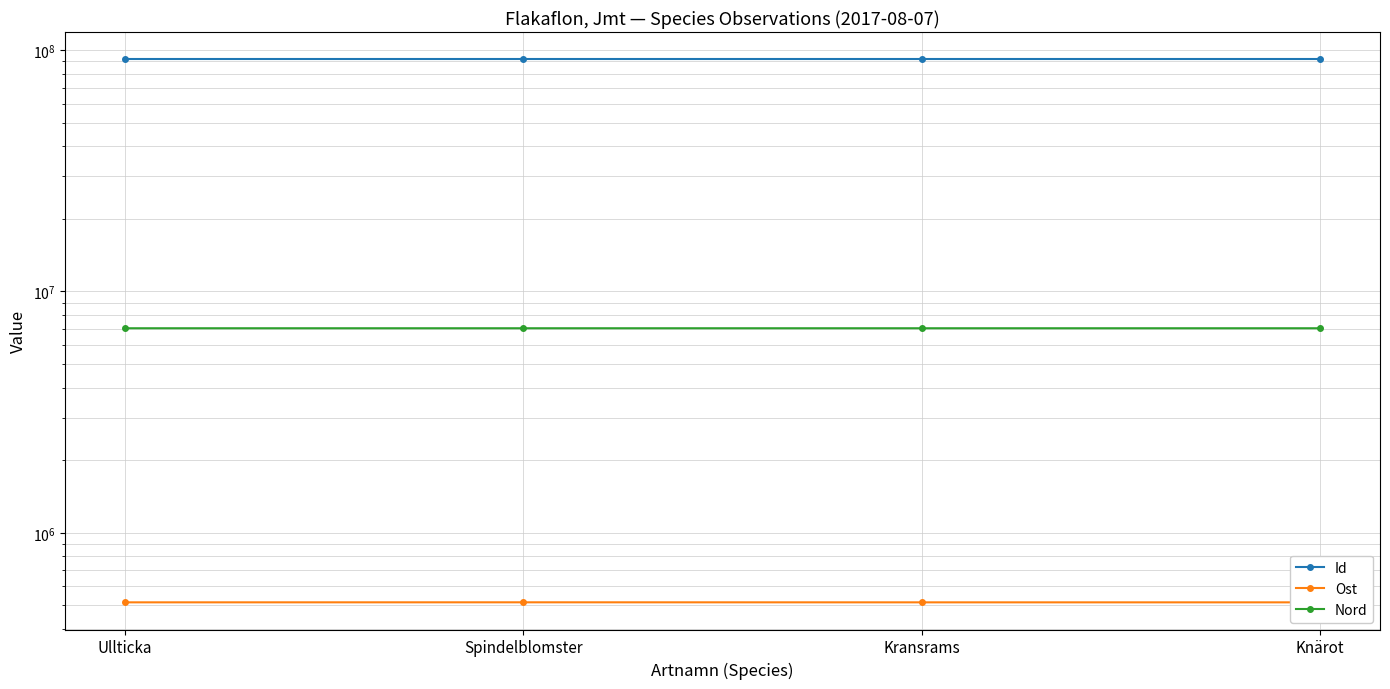

True or false: Nord and Id cross at least once.

False